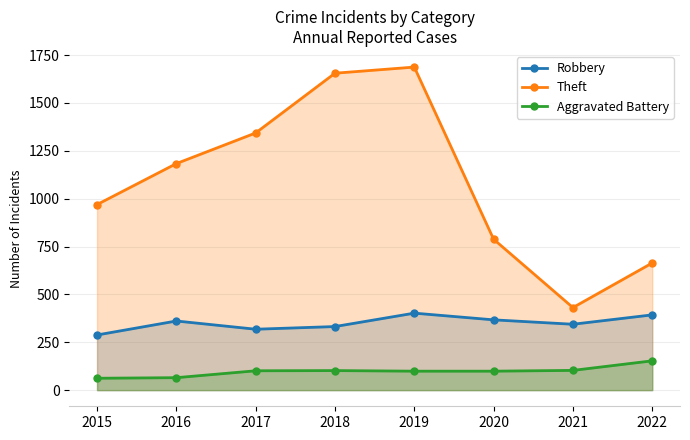

In Theft, how many points are lower than both neighbors (excluding endpoints)?

1